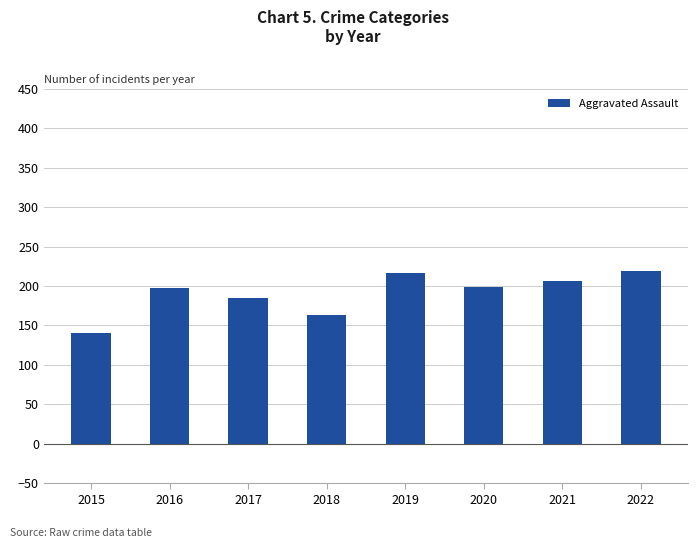

What is the difference between the values at 2021 and 2016?

9